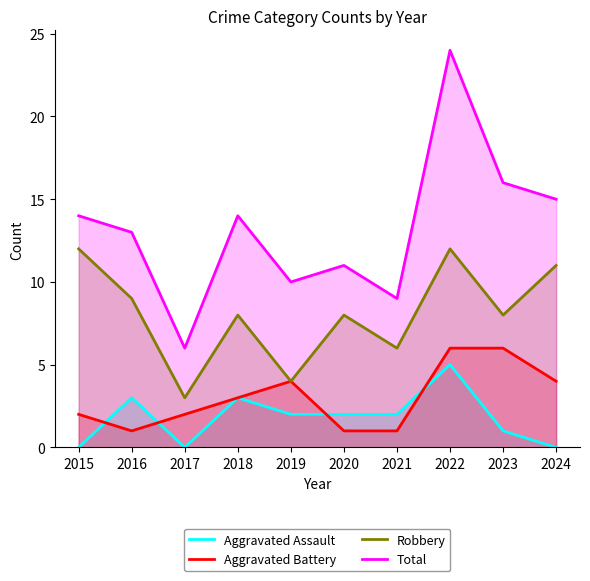

True or false: Aggravated Battery has more than 1 interior local peaks.

False